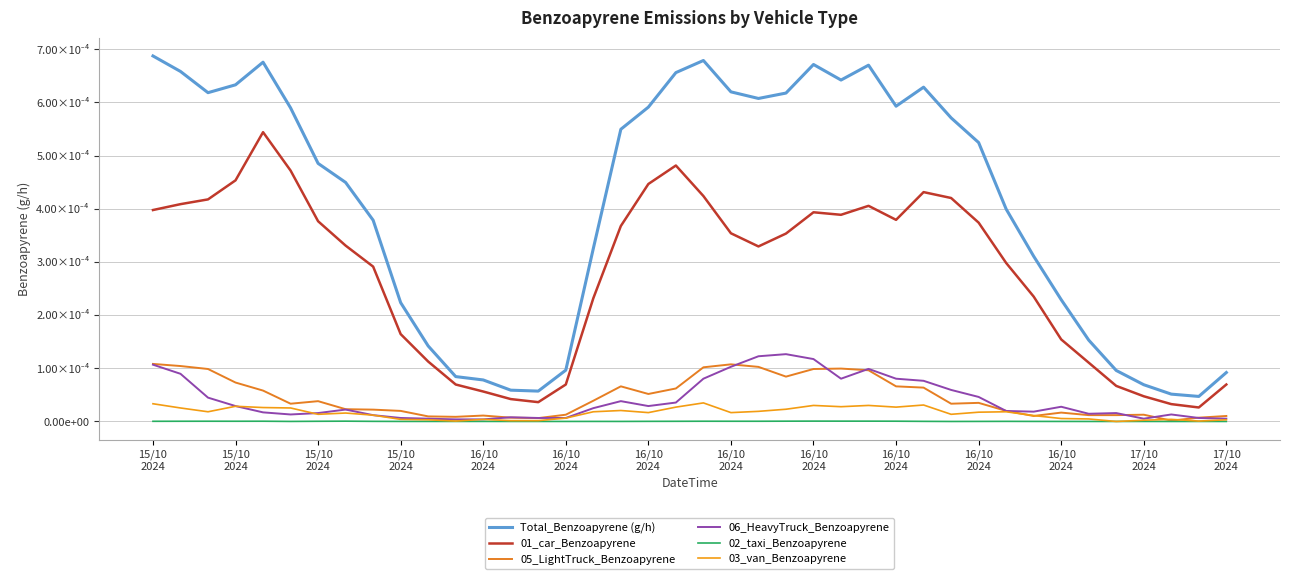

Does the chart display data point markers on the line(s)?

No